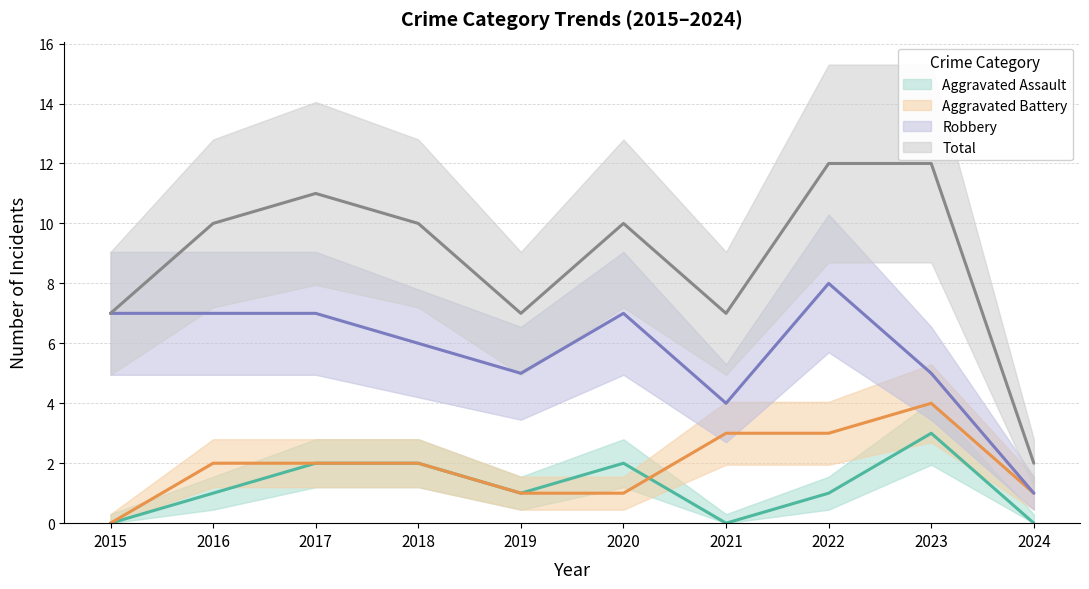

Reading left to right, list all the values displayed in this chart.

Aggravated Assault: 0	1	2	2	1	2	0	1	3	0
Aggravated Battery: 0	2	2	2	1	1	3	3	4	1
Robbery: 7	7	7	6	5	7	4	8	5	1
Total: 7	10	11	10	7	10	7	12	12	2